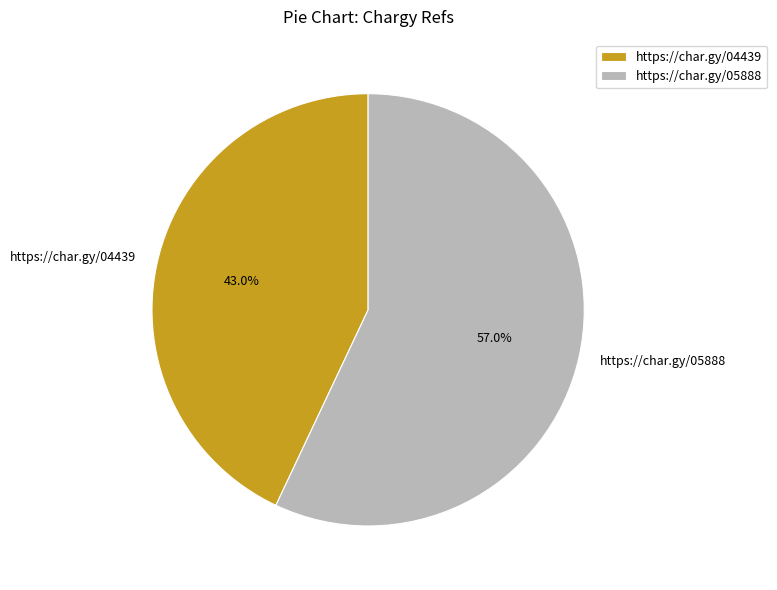

Which category accounts for the majority?

https://char.gy/05888